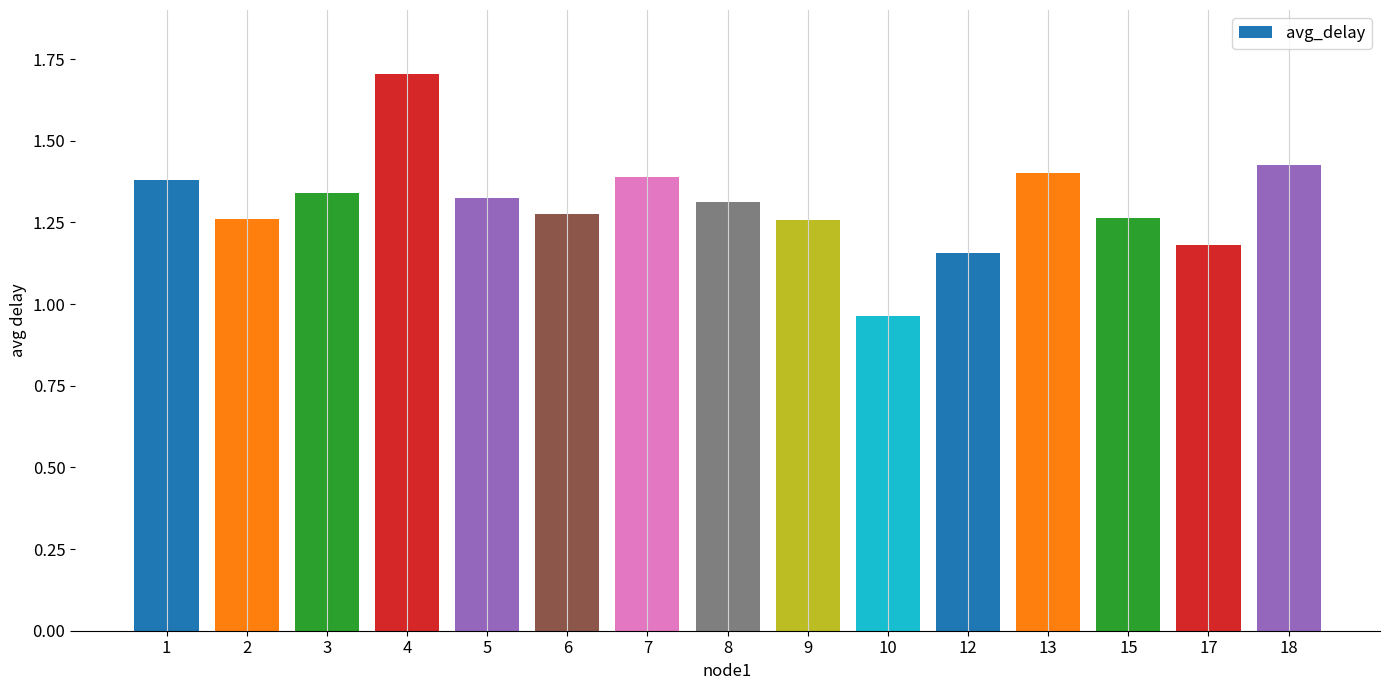

At which label is the value closest to 1?

10